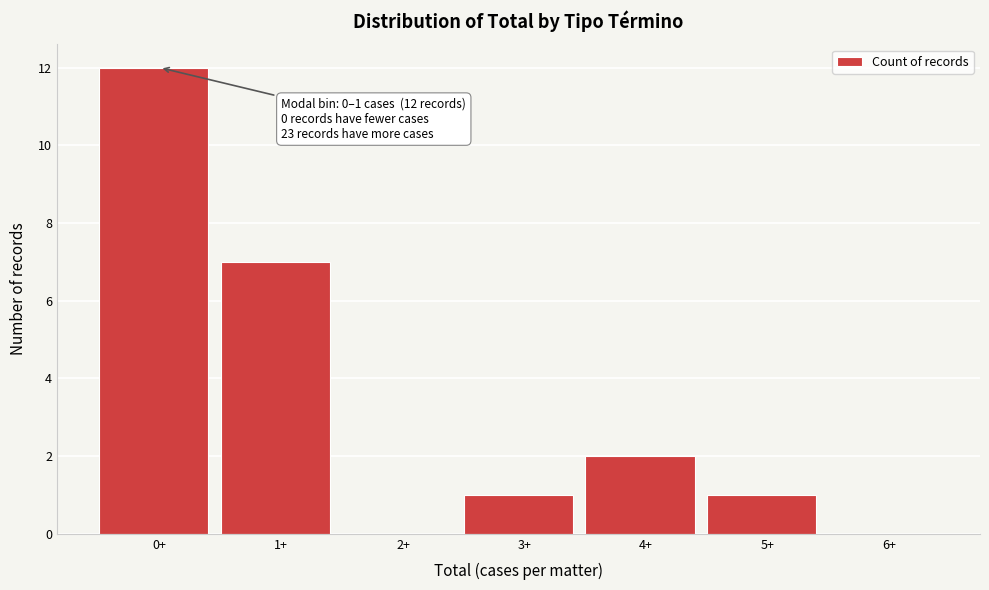

Reading left to right, list all the values displayed in this chart.

0+=12	1+=7	2+=0	3+=1	4+=2	5+=1	6+=0